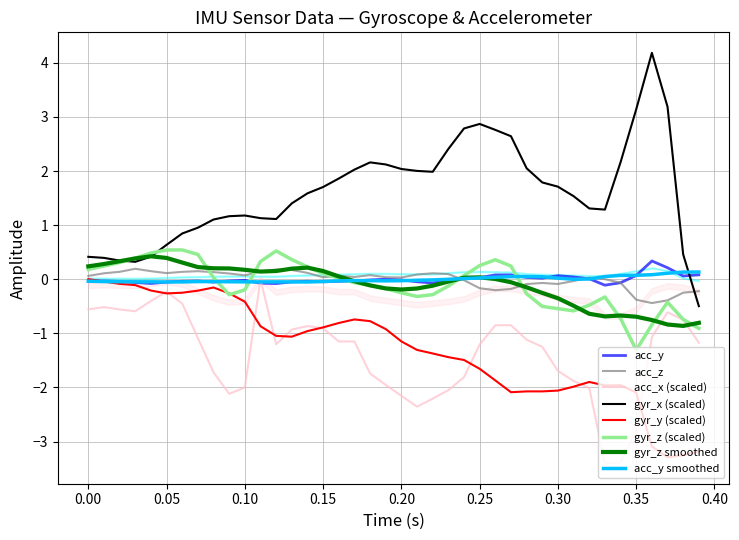

True or false: gyr_x (scaled) and gyr_y (scaled) cross at least once.

False